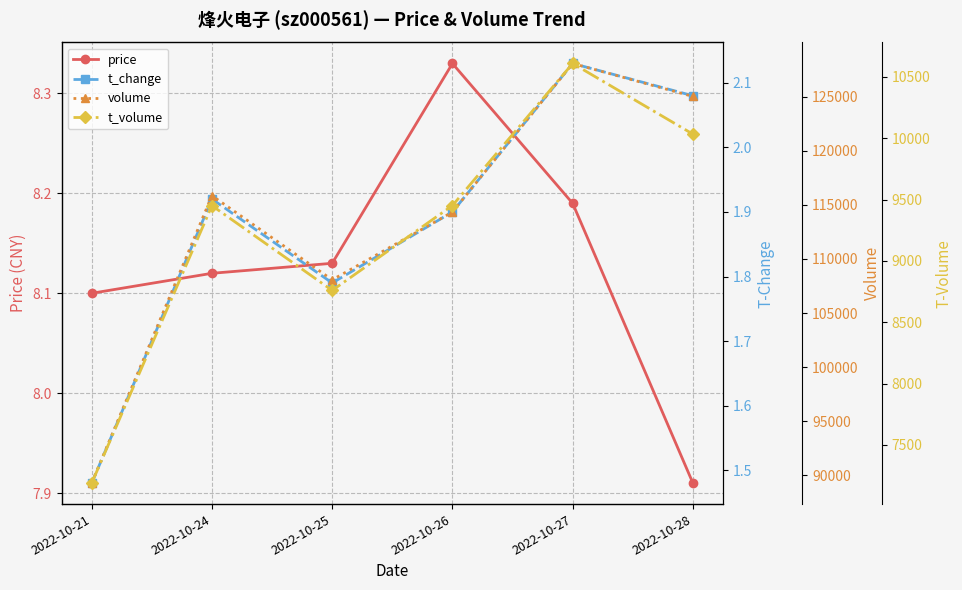

Does the chart display data point markers on the line(s)?

Yes